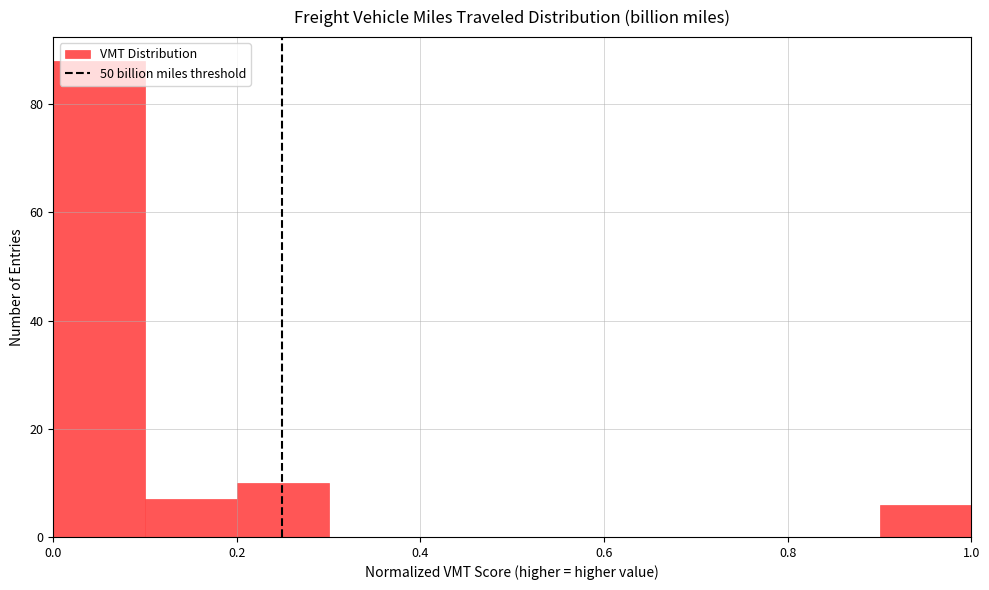

Reading left to right, list every bar in this chart as the range it spans on the x-axis followed by its height. The values are not printed on the chart, so give them approximately, as read against the axis.

0.0 to 0.1: 88
0.1 to 0.2: 8
0.2 to 0.3: 10
0.3 to 0.4: 0
0.4 to 0.5: 0
0.5 to 0.6: 0
0.6 to 0.7: 0
0.7 to 0.8: 0
0.8 to 0.9: 0
0.9 to 1.0: 6